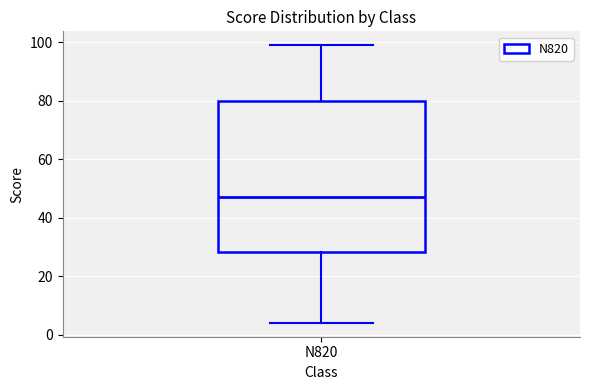

Transcribe this box plot: give where the median line is, the range the box spans, and where the two whiskers end, as read against the y-axis. The values are not printed on the chart, so give them approximately, as read against the axis.

median 48, box 28 to 80, whiskers 4 to 100